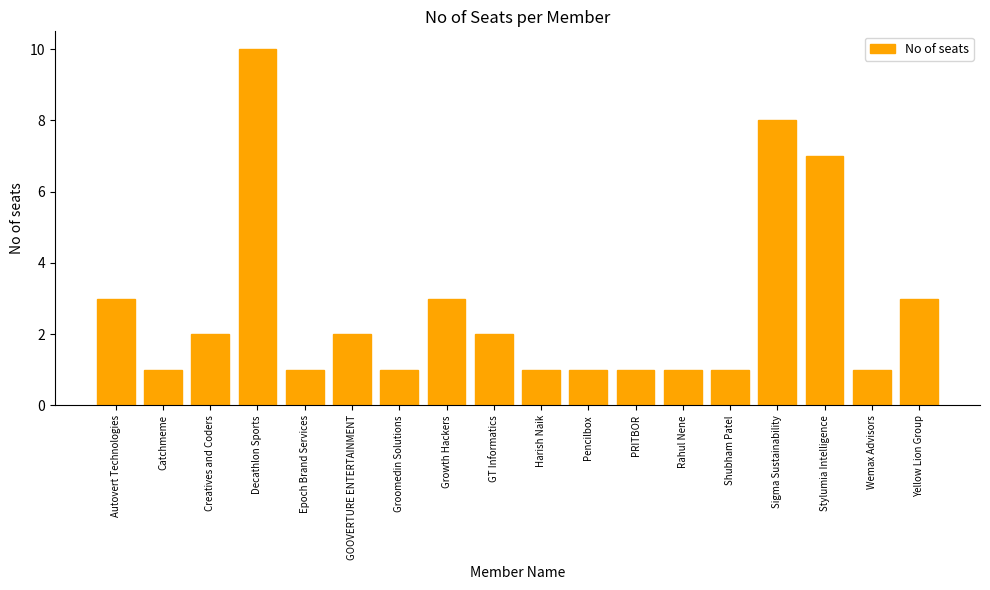

What is the greatest value displayed?

10